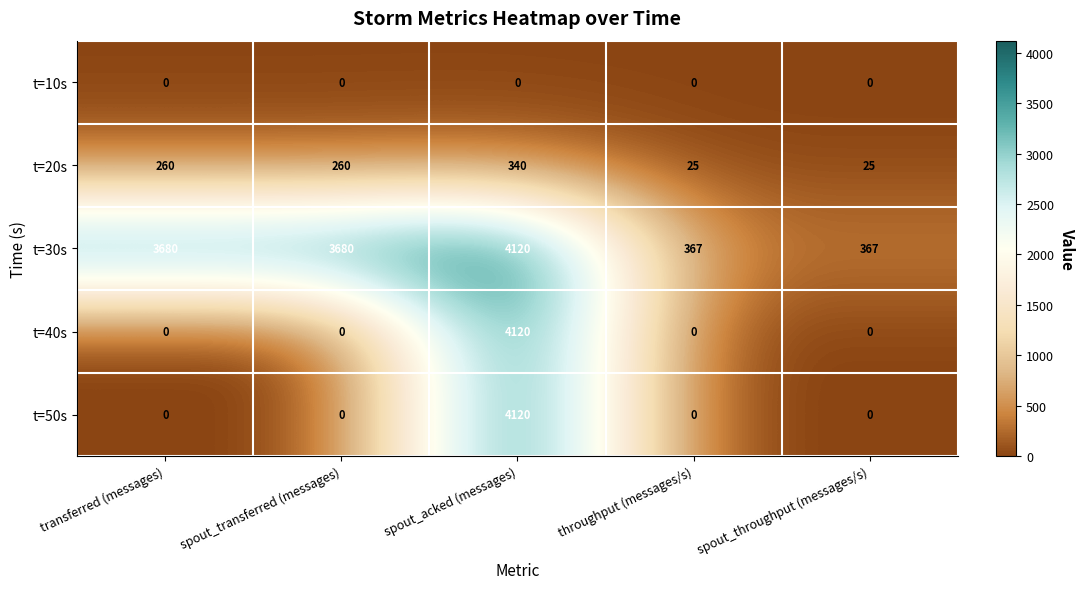

Which category has the highest value across all series?

spout_acked (messages)